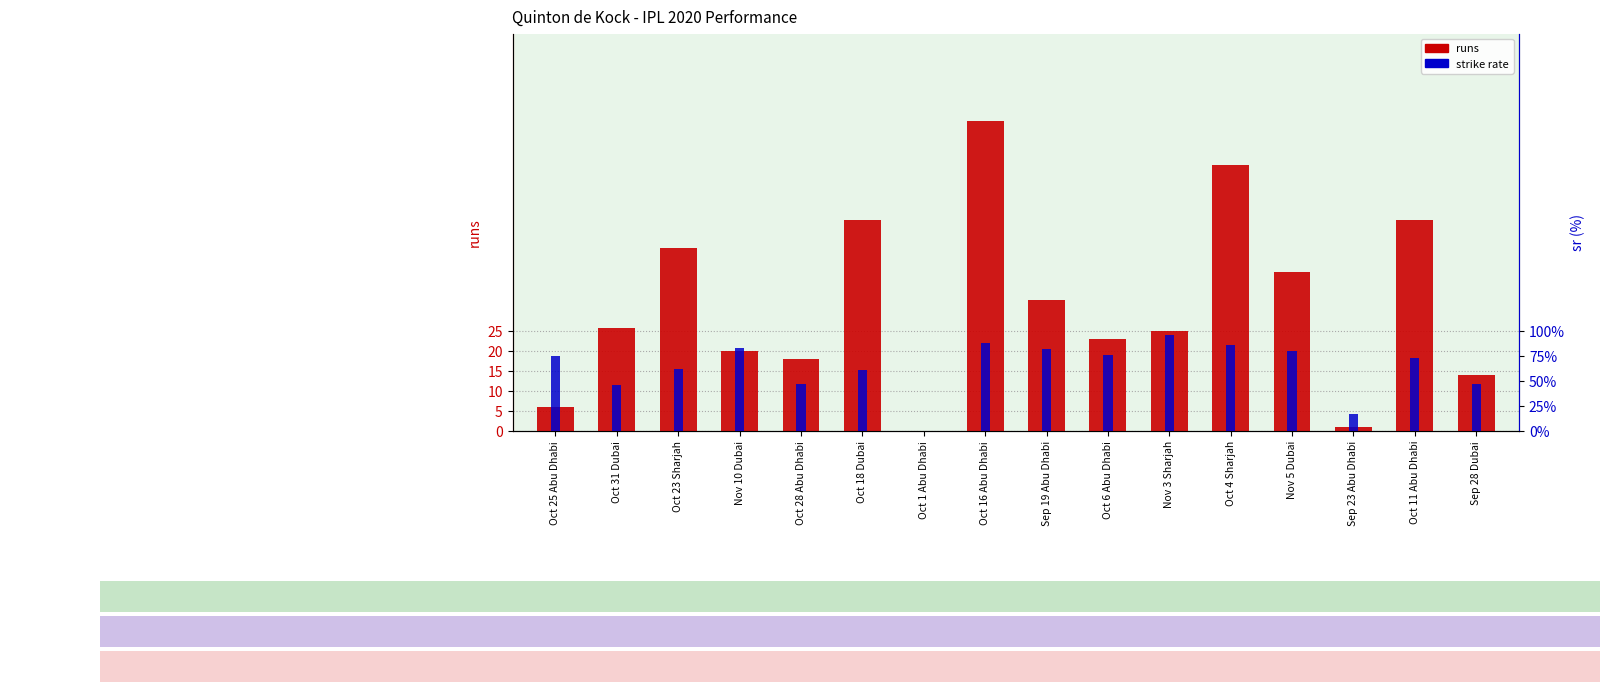

What is the label of the 14th bar from the left?

Sep 23 Abu Dhabi